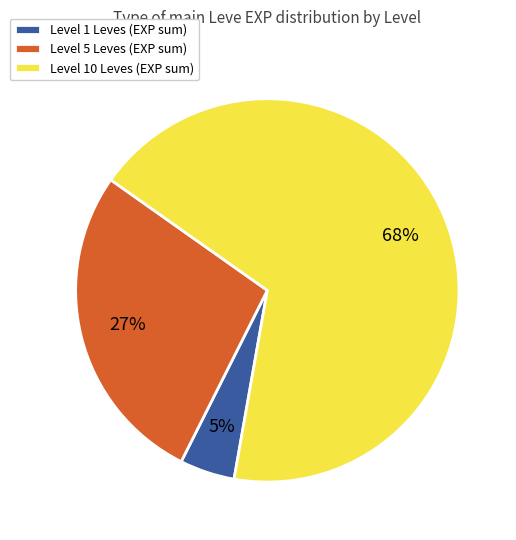

Which slice is the smallest?

Level 1 Leves (EXP sum)